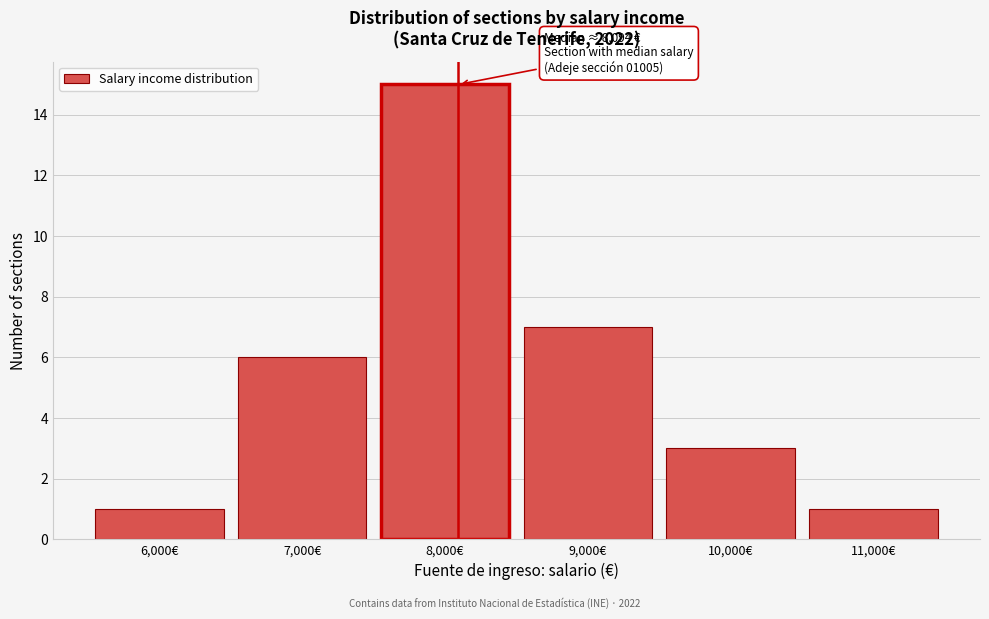

Which range on the x-axis has the tallest bar?

7500 to 8500